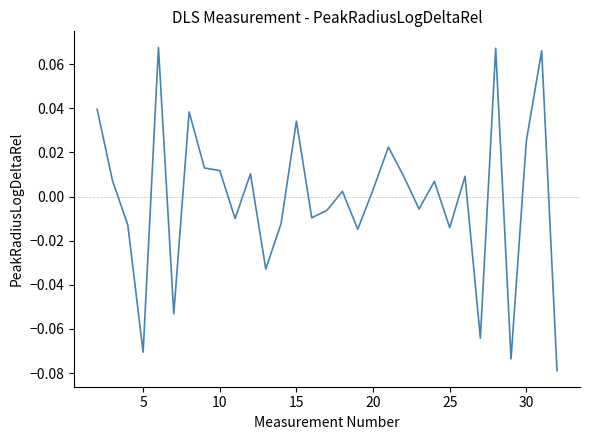

How many values are above zero?

17